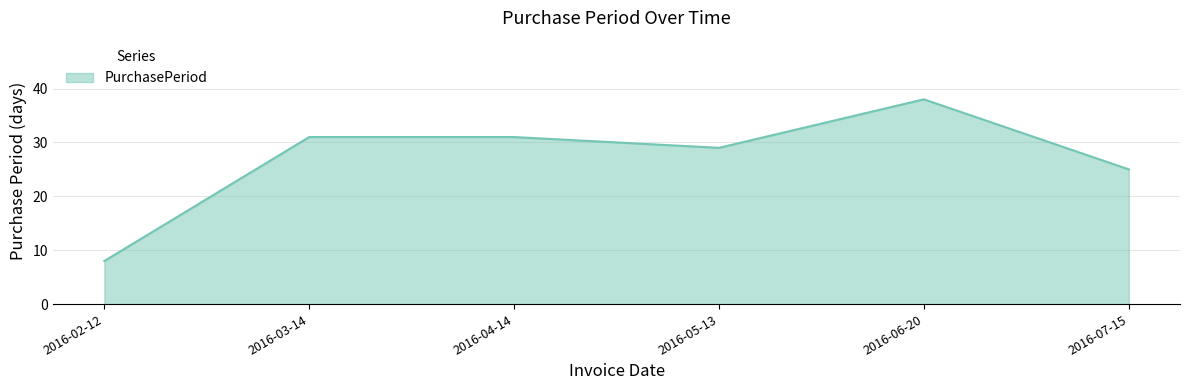

Which label corresponds to the largest value in the chart?

2016-06-20